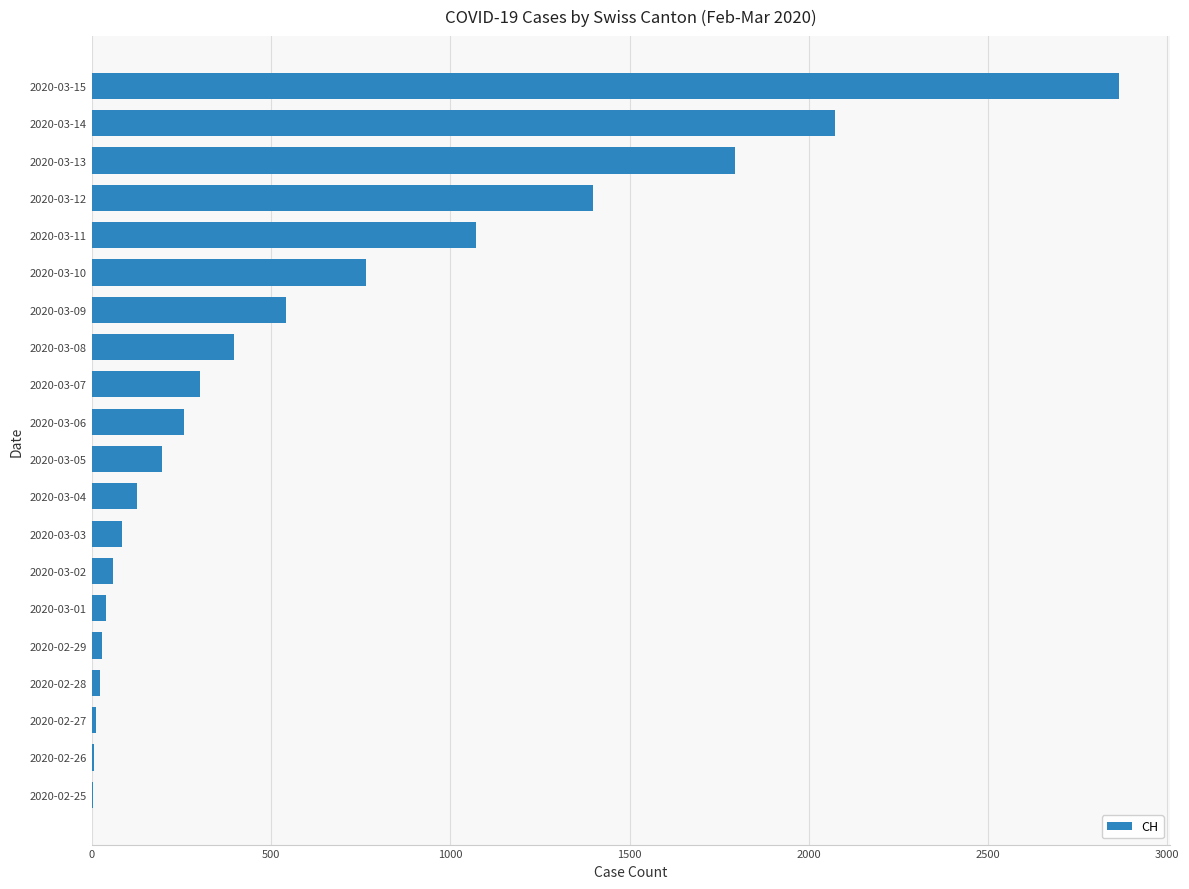

Count the number of data series in this chart.

1